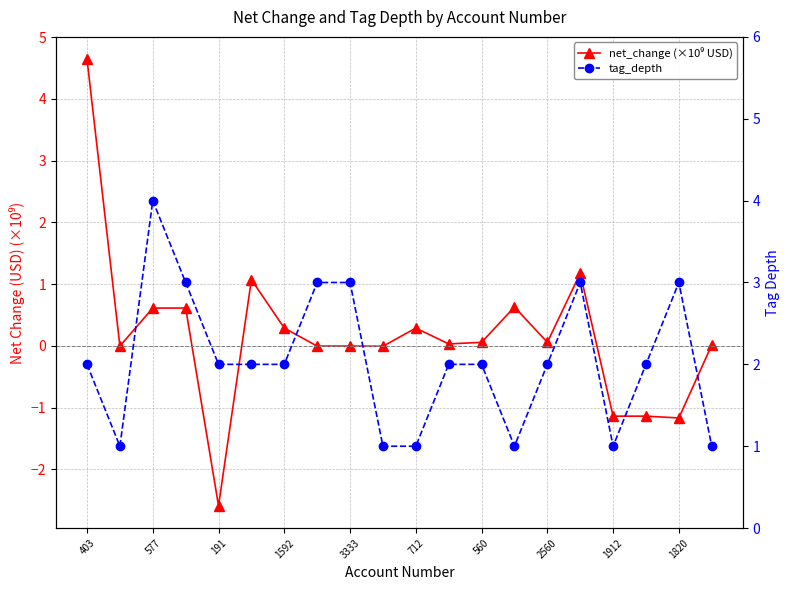

How many categories are shown in the chart?

20